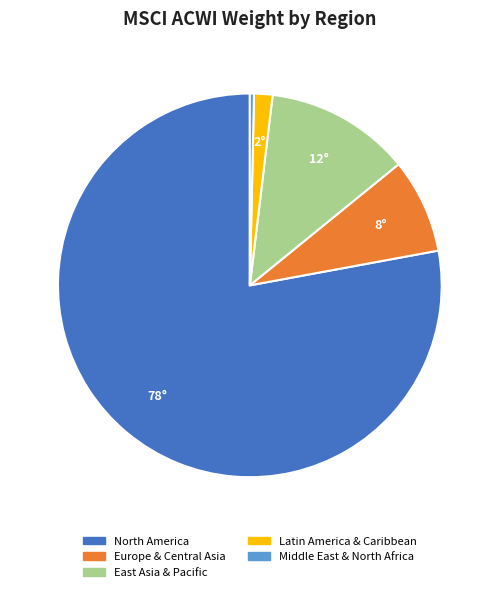

Does any single category account for the majority?

Yes